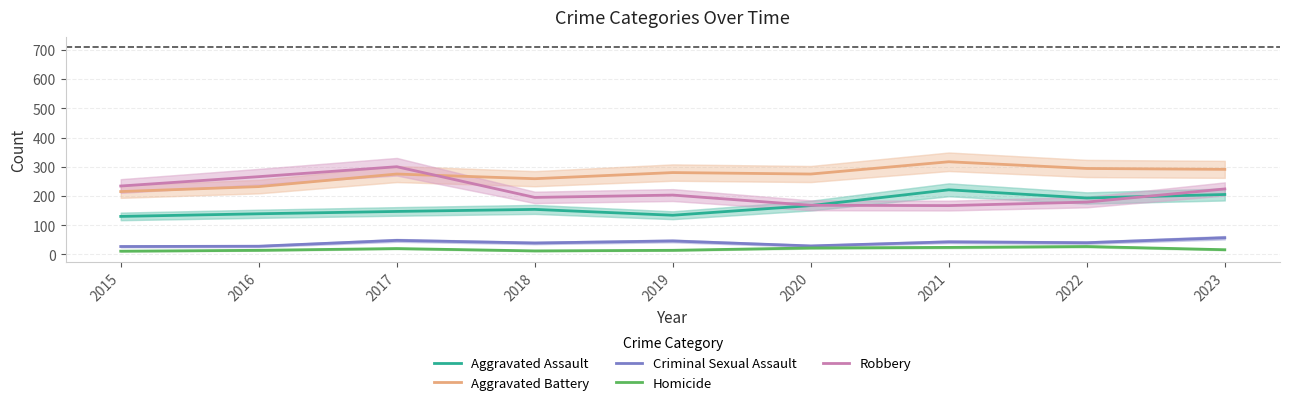

The value of Aggravated Battery at 2018 is 443. True or false?

False